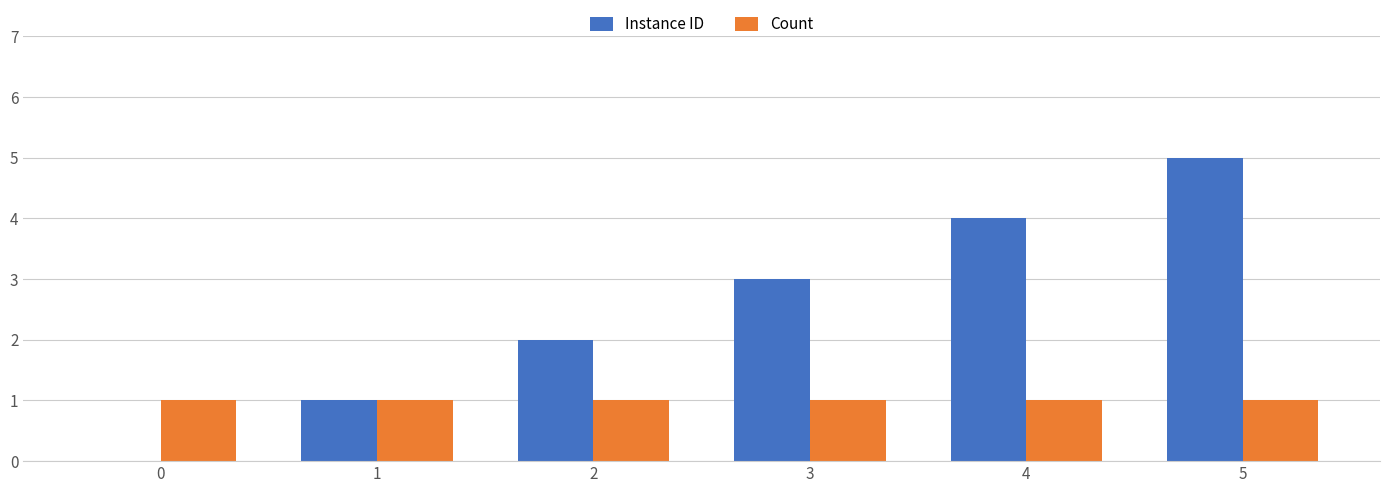

How many groups of bars are there?

6